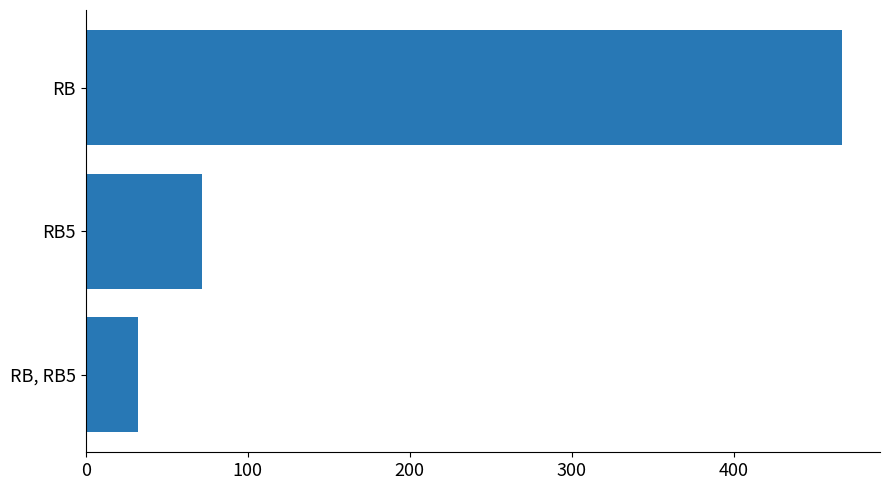

Rank the categories by value from lowest to highest.

RB, RB5, RB5, RB